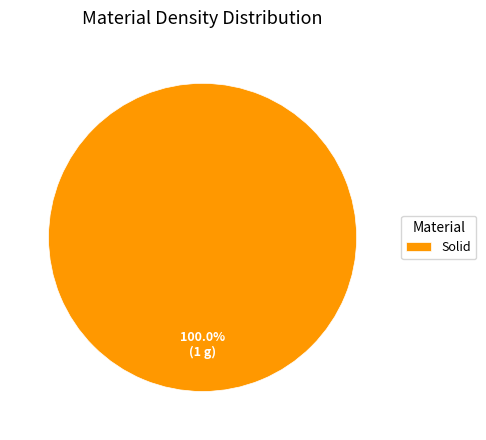

Rank the categories by value from lowest to highest.

Solid